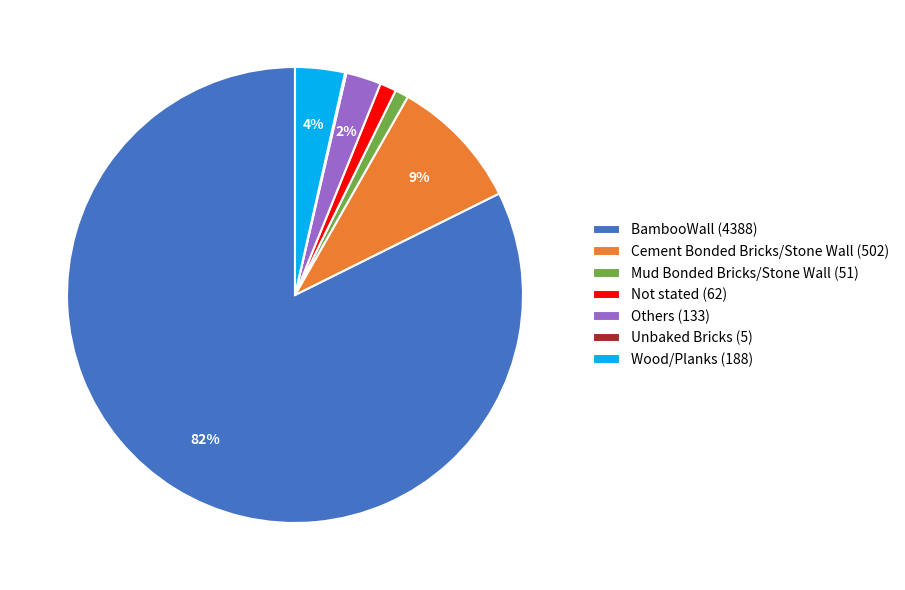

To the nearest percent, what is the average slice percentage?

14%